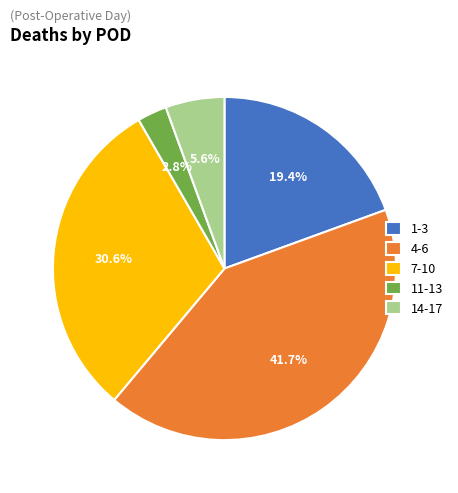

Rank the categories by value from lowest to highest.

11-13, 14-17, 1-3, 7-10, 4-6